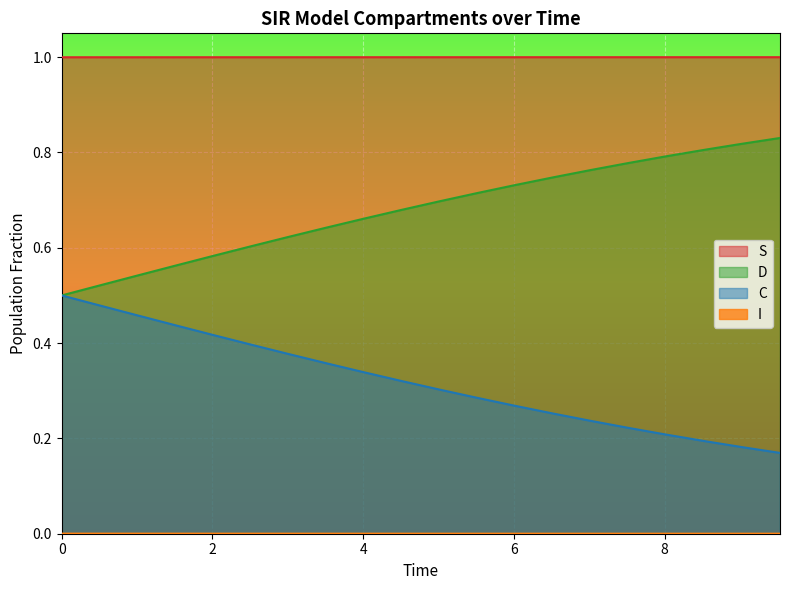

Which series has the largest total across all categories?

S